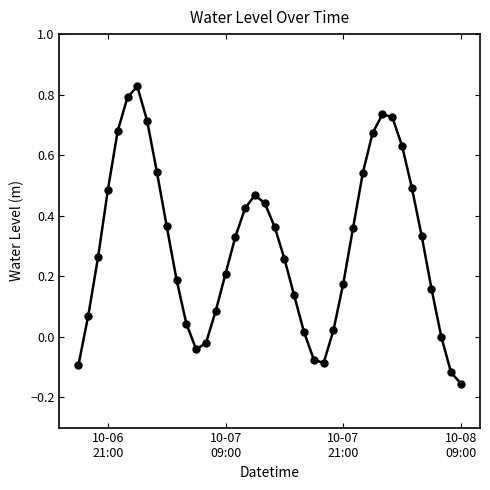

How many interior local valleys (lower than both neighbors) does the data have?

2